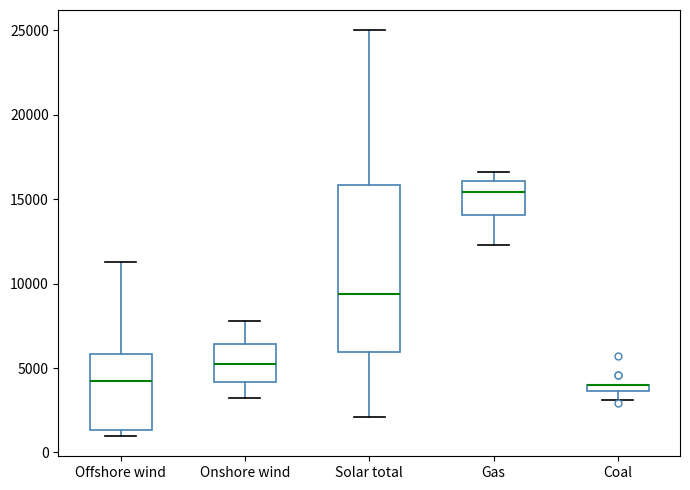

Comparing the boxes themselves (not the whiskers), which one is the tallest?

Solar total